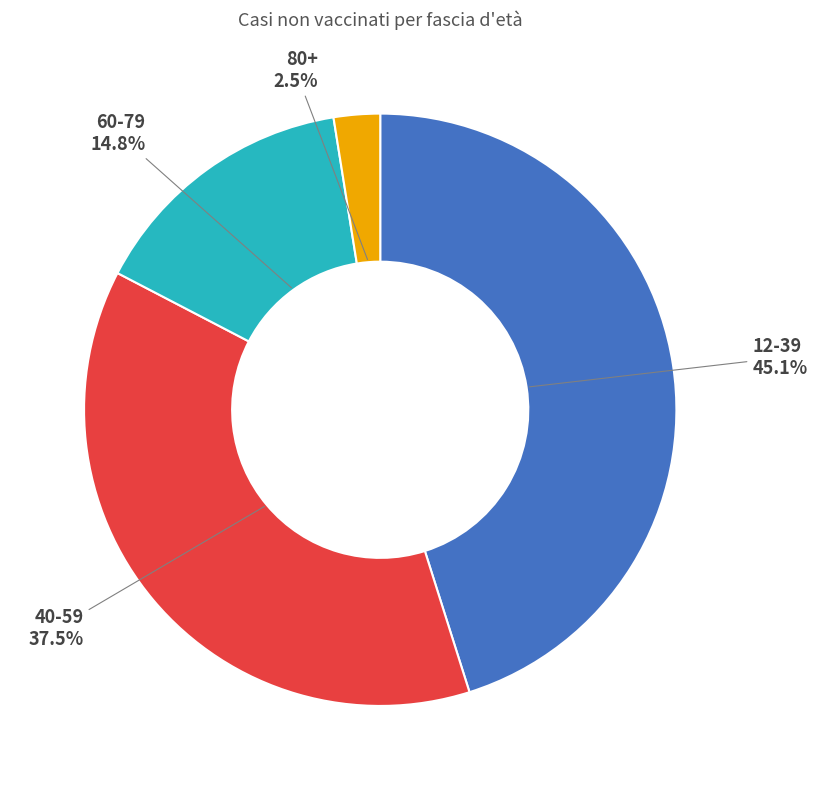

The 12-39 slice represents 60% of the pie. True or false?

False